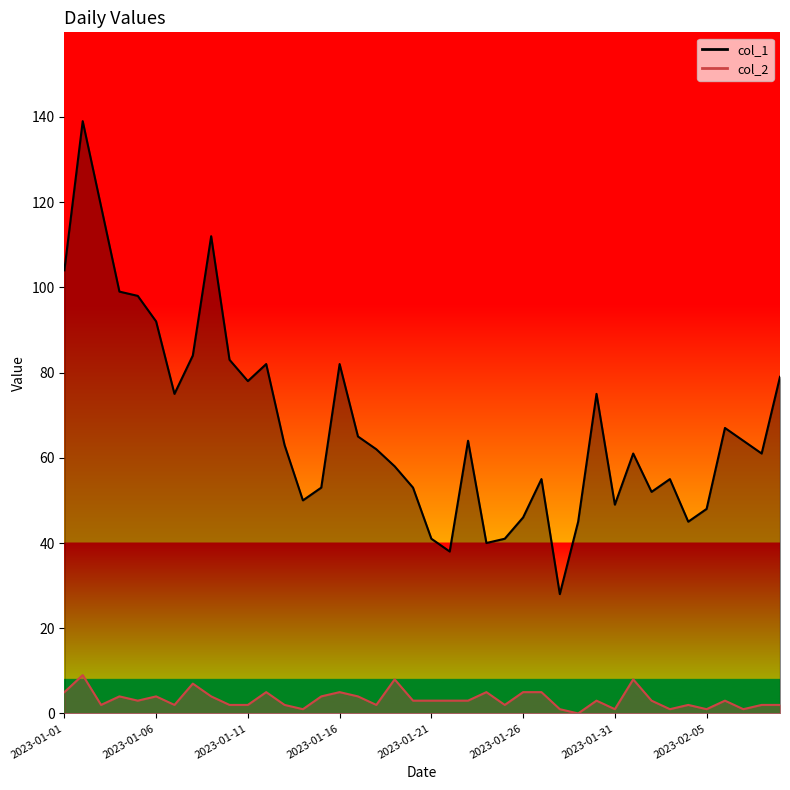

List the series in order of their peak value, highest first.

col_1_line, col_2_line